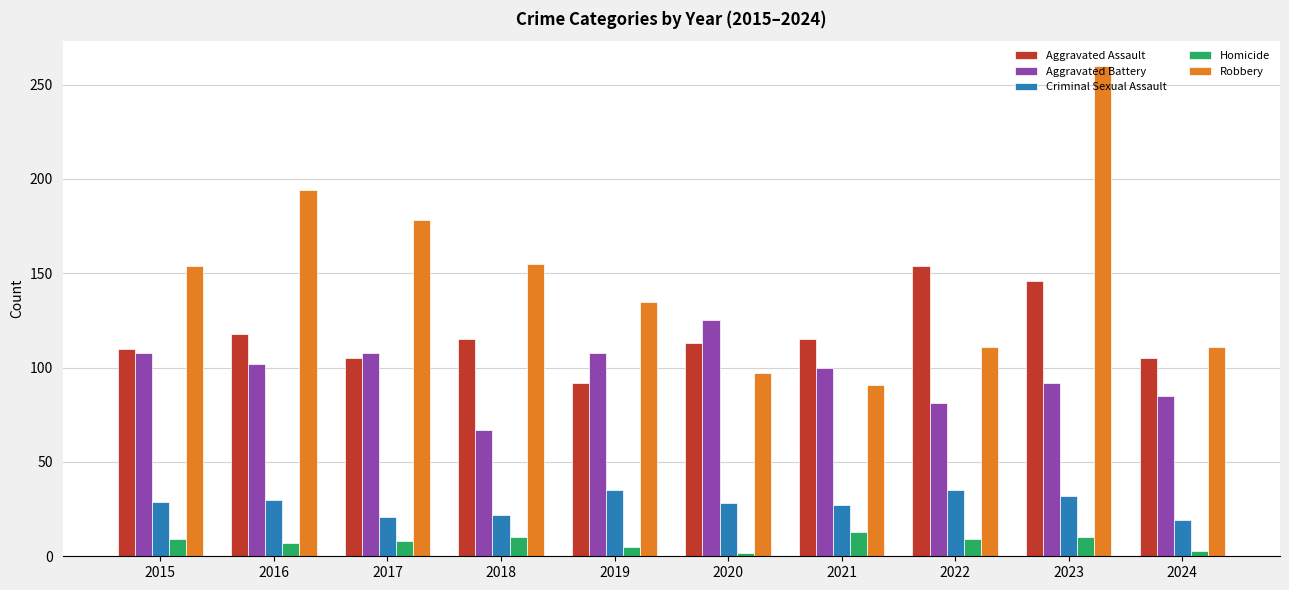

Is it true that Robbery equals 49 at 2022?

False